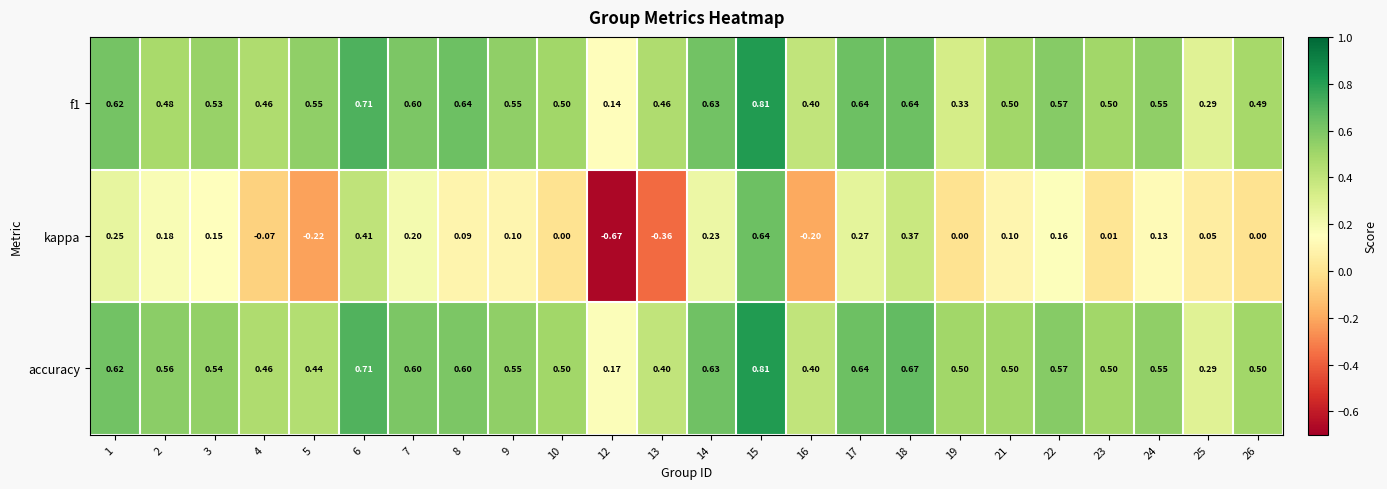

How many categories are shown in the chart?

24